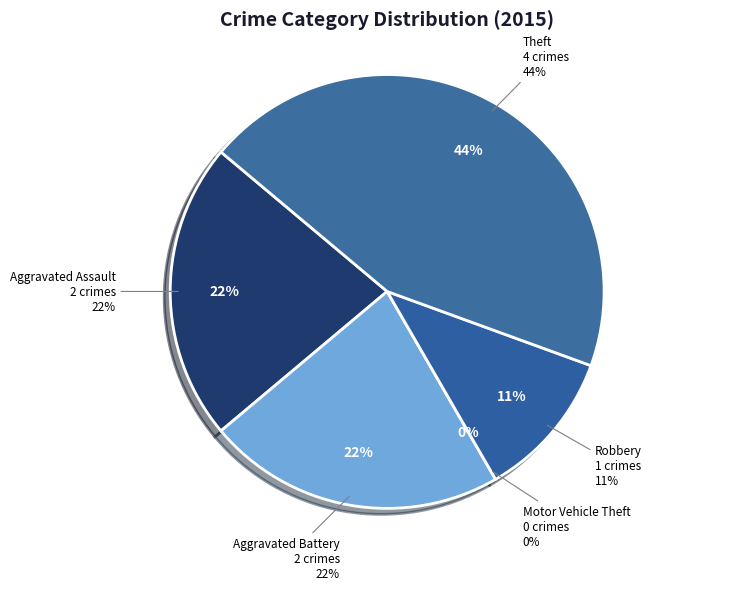

Which has a higher value, Theft or Robbery?

Theft